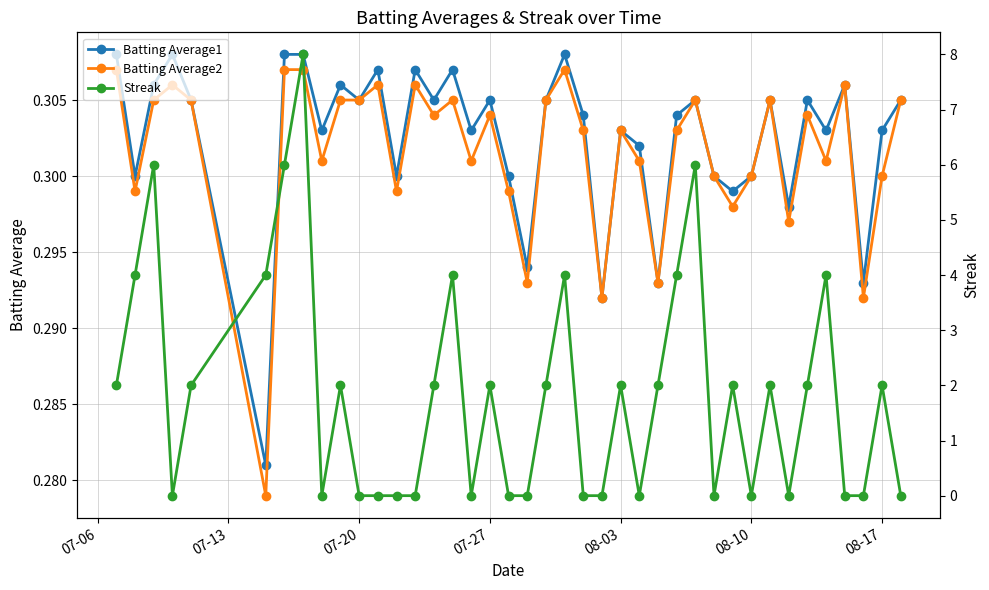

True or false: Batting Average1 and Batting Average2 intersect in this chart.

False